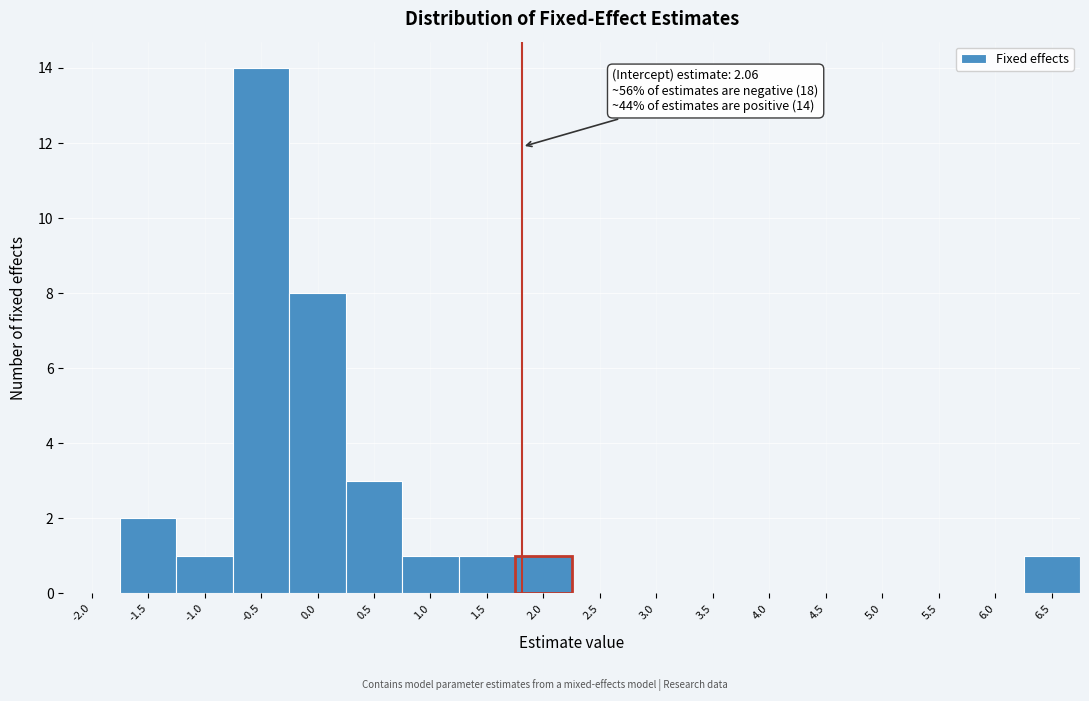

Reading right to left, transcribe all the data shown in this chart.

6.5=1	6.0=0	5.5=0	5.0=0	4.5=0	4.0=0	3.5=0	3.0=0	2.5=0	2.0=1	1.5=1	1.0=1	0.5=3	0.0=8	-0.5=14	-1.0=1	-1.5=2	-2.0=0